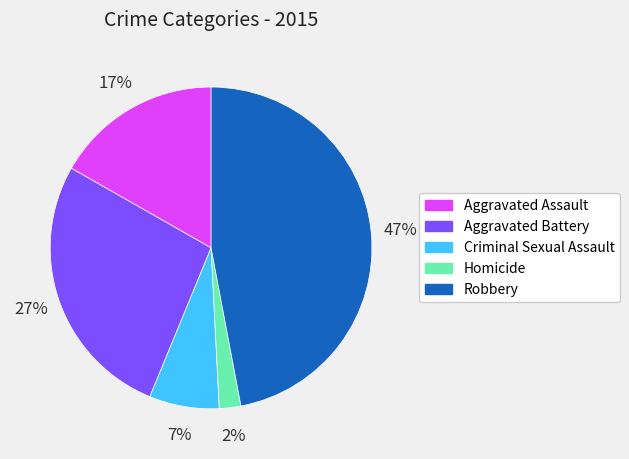

Is it true that Homicide is 14% of the pie?

False